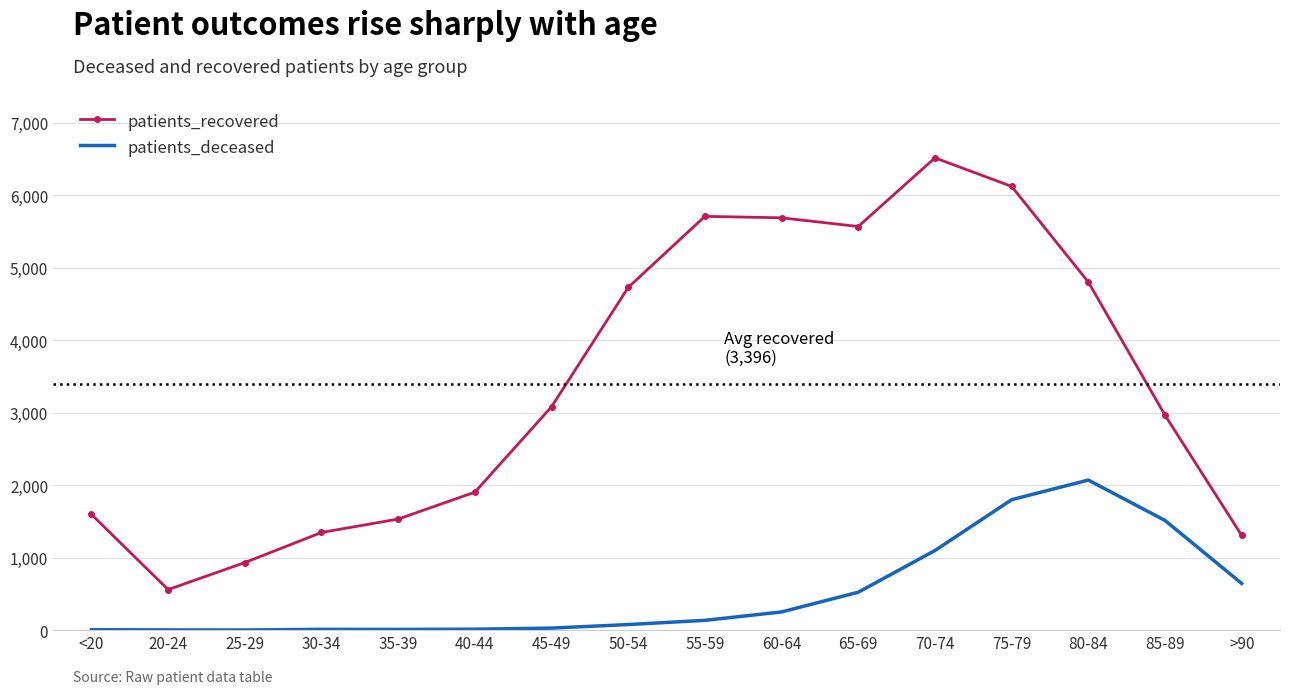

List the series in order of their peak value, lowest first.

patients_deceased, patients_recovered